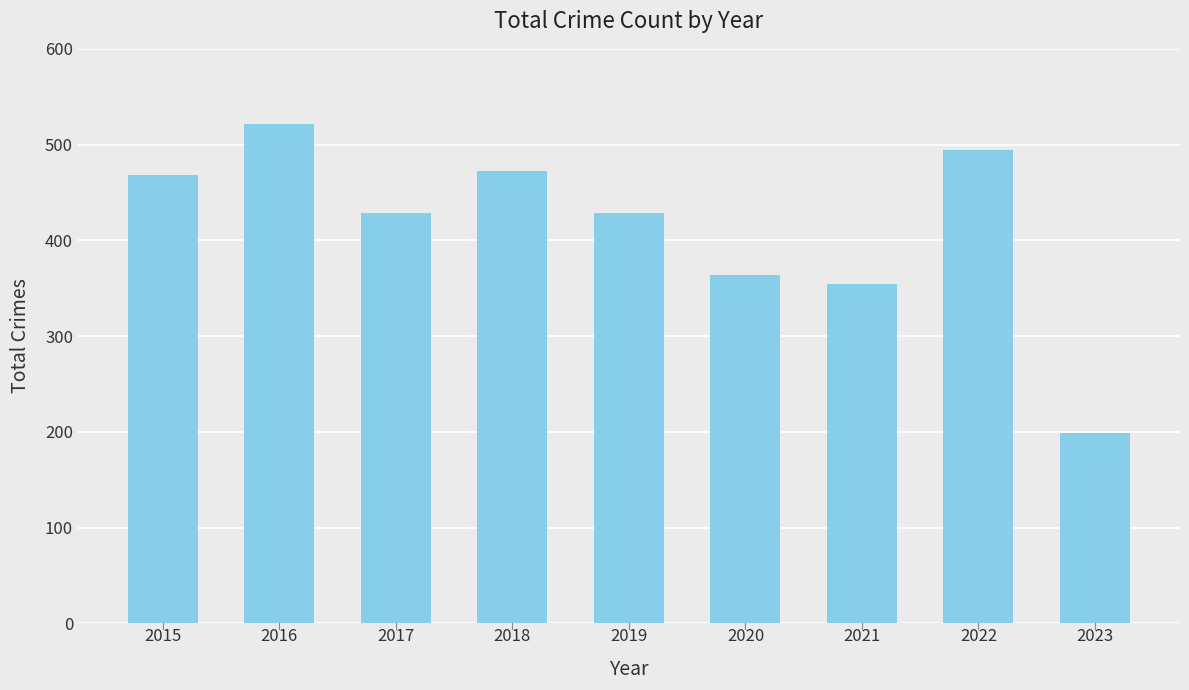

What is the difference between the values at 2022 and 2018?

22